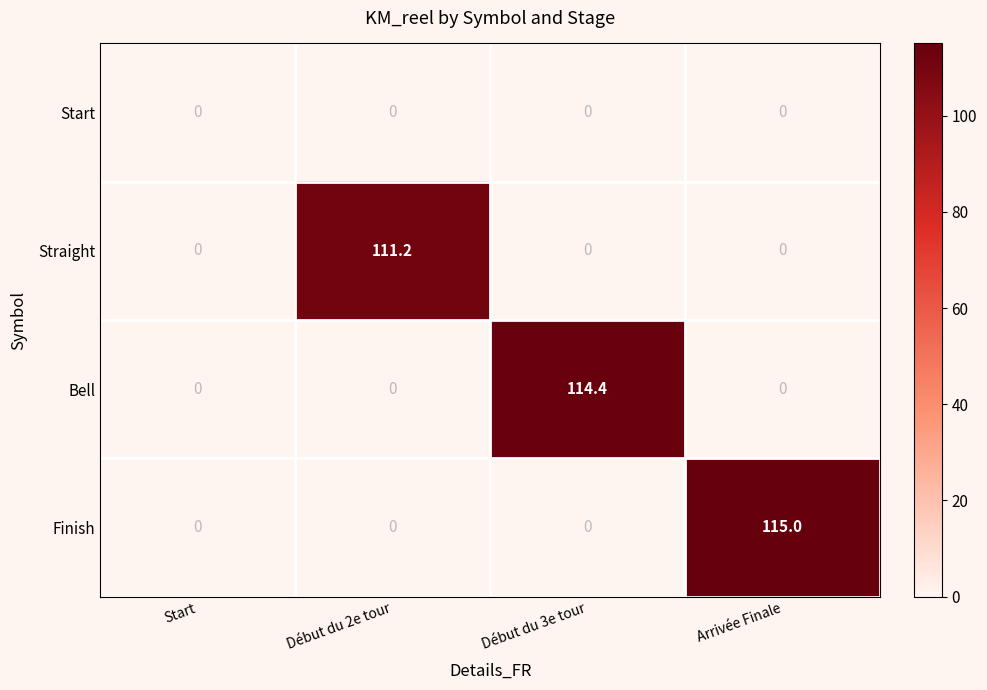

What is the difference between the maximum and second lowest values in the Straight series?

111.2